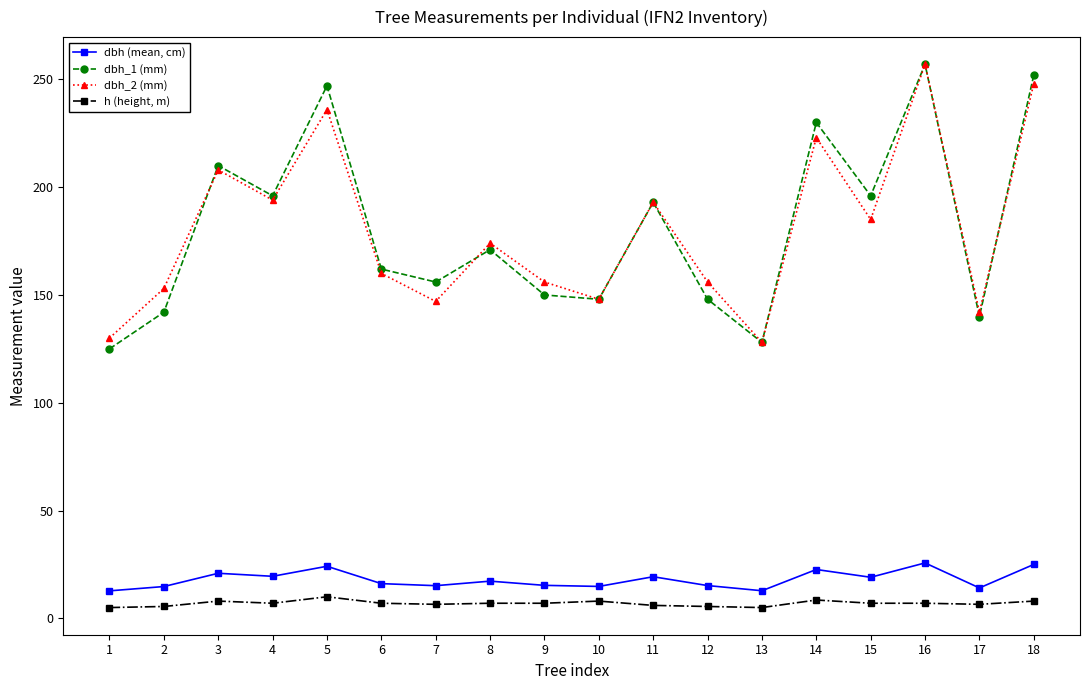

What is the sum of the dbh_2 (mm) values at 16 and 4?

451.0